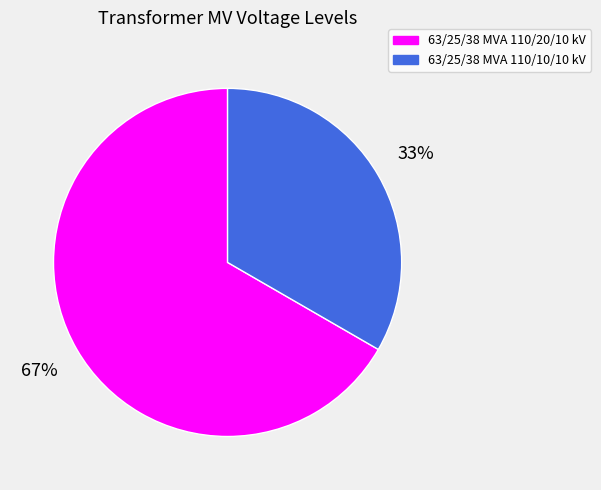

To the nearest percent, what portion does 63/25/38 MVA 110/10/10 kV represent?

33%